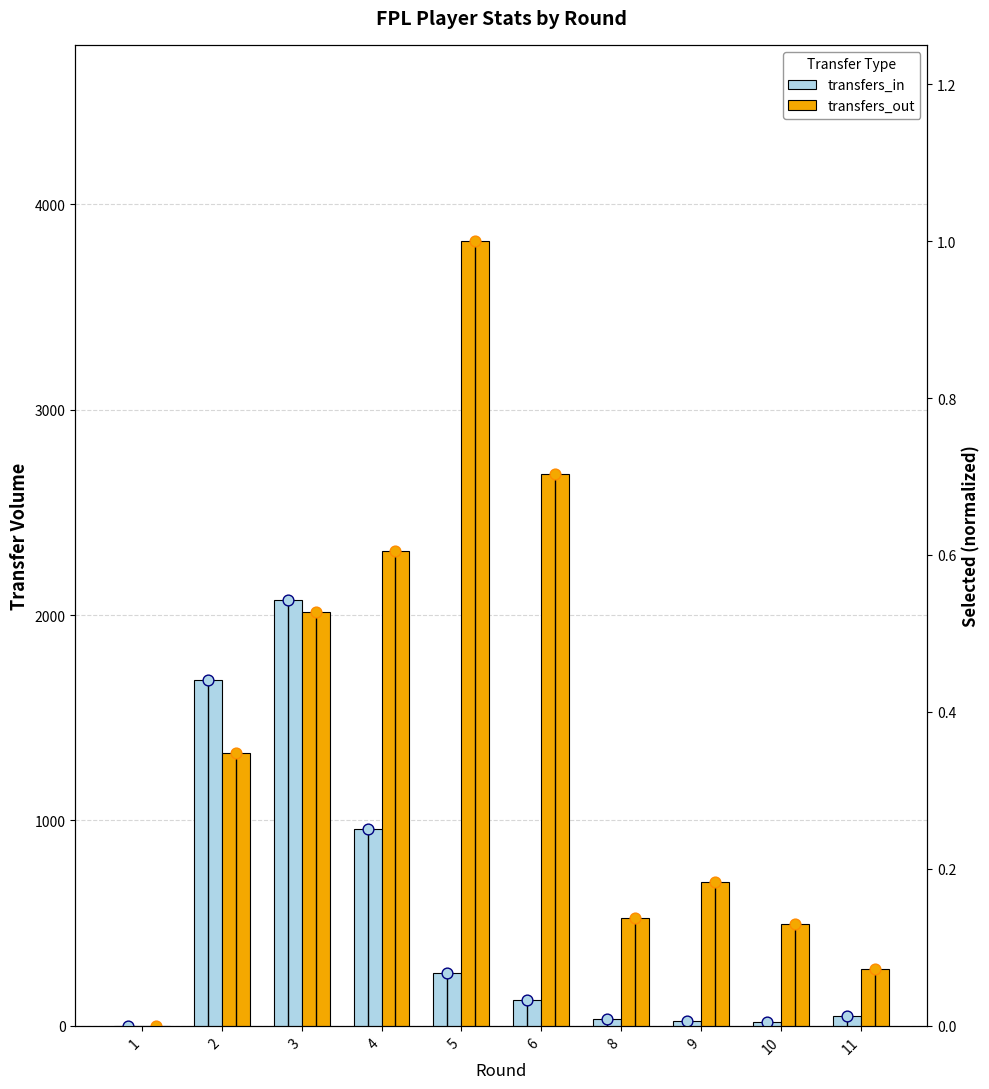

Which series reaches the maximum Y coordinate?

transfers_out